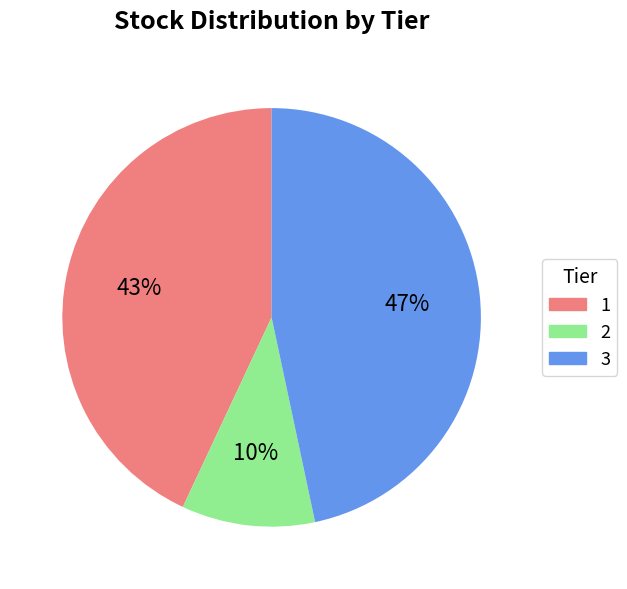

Which slice is the largest?

3